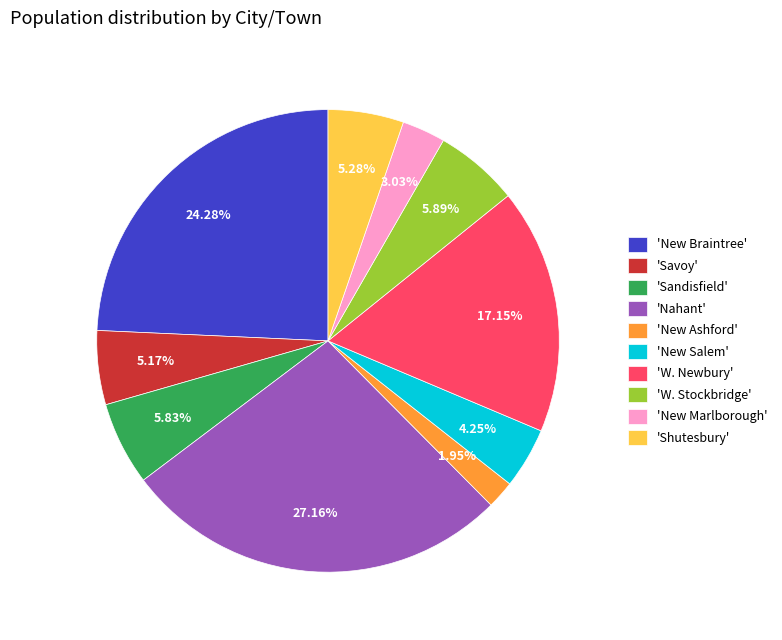

Do 'New Braintree' and 'Sandisfield' together represent more than half of the pie?

No